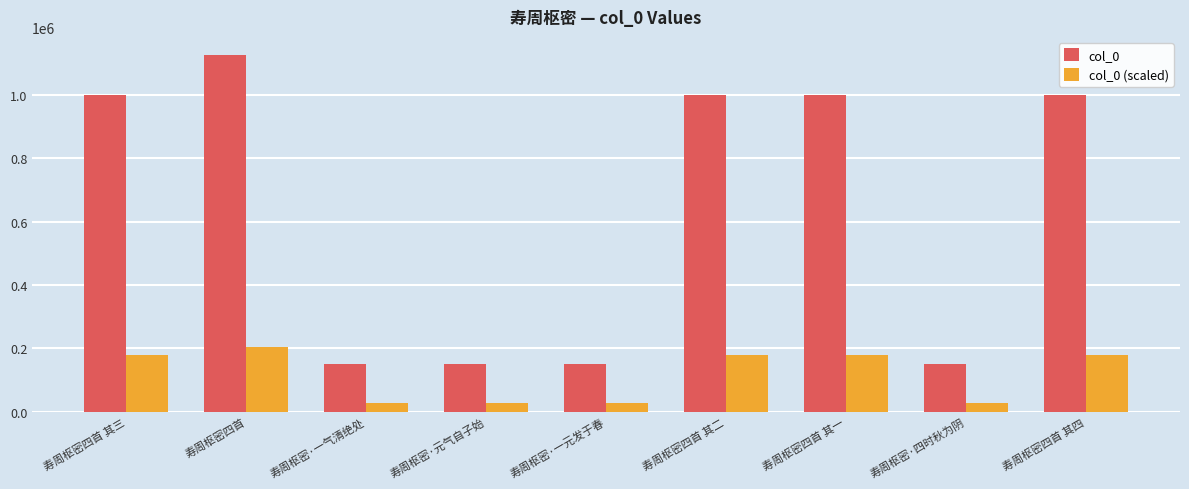

At which label does col_0 first exceed 1001963?

寿周枢密四首 其三